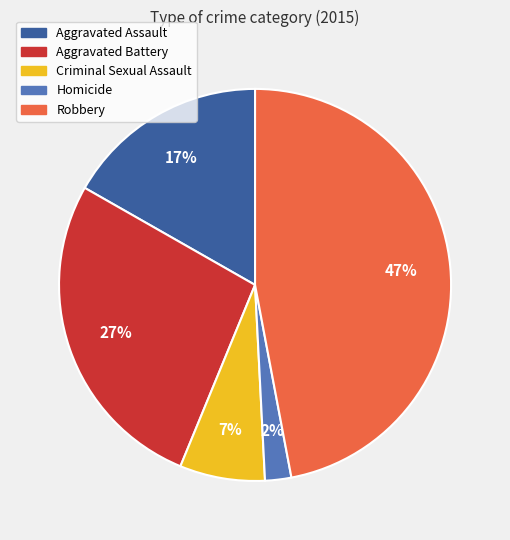

Combined, do Aggravated Battery and Criminal Sexual Assault account for over 50%?

No